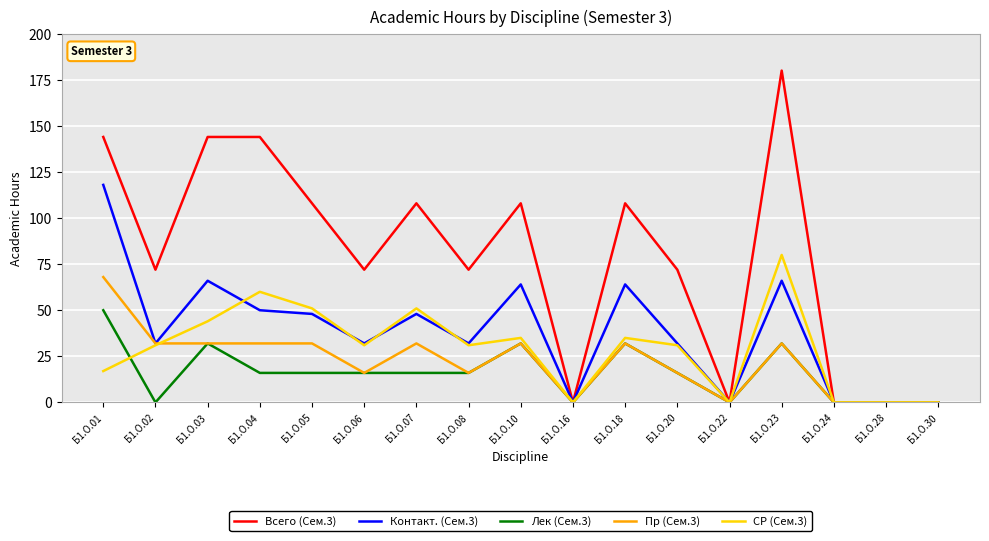

What is the total value across all series at Б1.О.10?

271